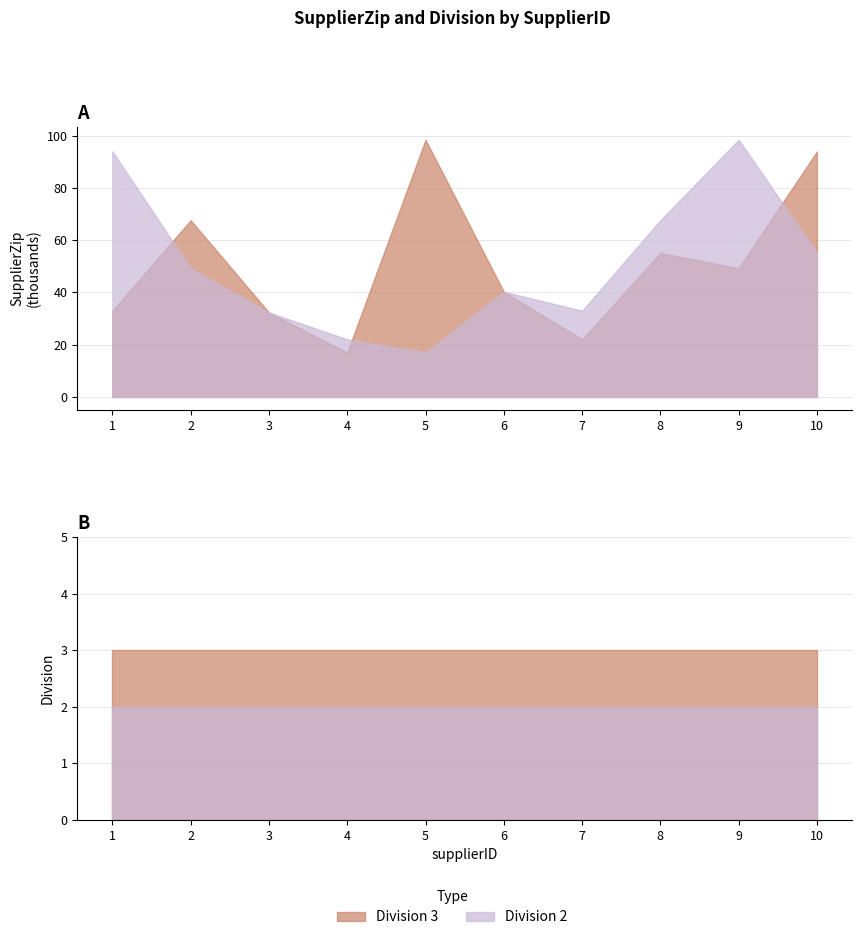

Reading left to right, what are all the values shown in this chart?

SupplierZip_div3: 32967	67579	32304	17007	98366	40253	22035	55077	49236	93905
SupplierZip_div2: 93905	49236	32304	22035	17007	40253	32967	67579	98366	55077
division_div3: 3	3	3	3	3	3	3	3	3	3
division_div2: 2	2	2	2	2	2	2	2	2	2